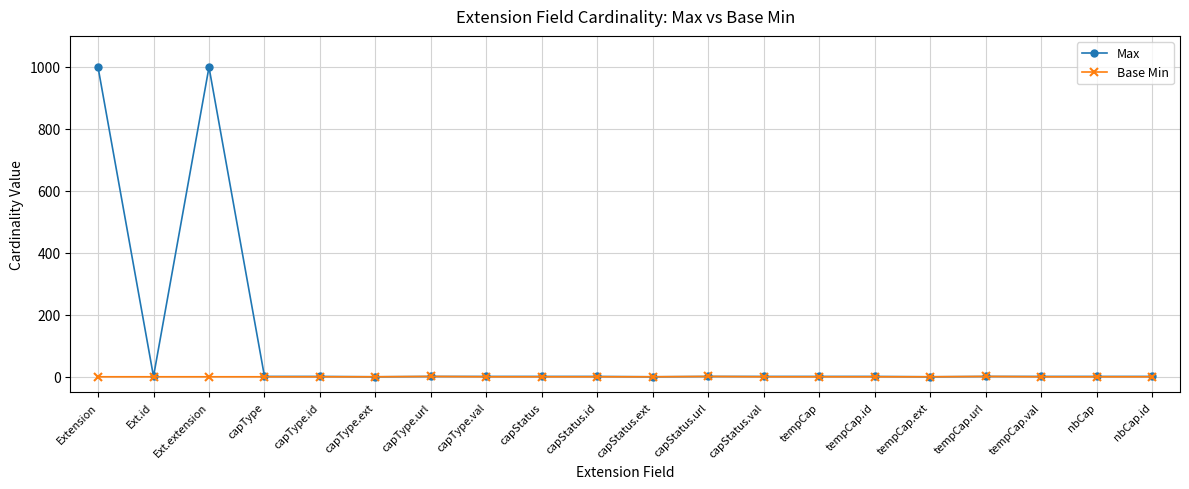

Which series has the widest spread of values?

Max